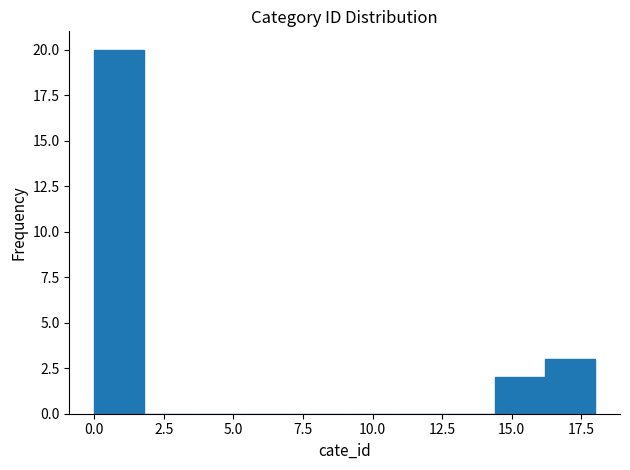

Read against the x-axis, roughly where is the centre of the tallest bar?

1.0